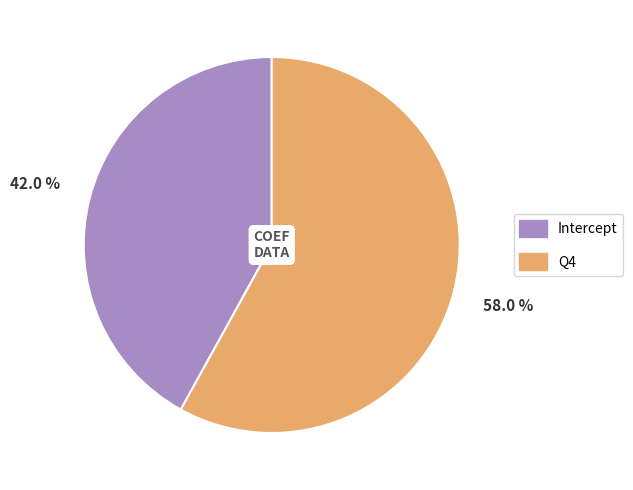

How many segments does this pie chart have?

2